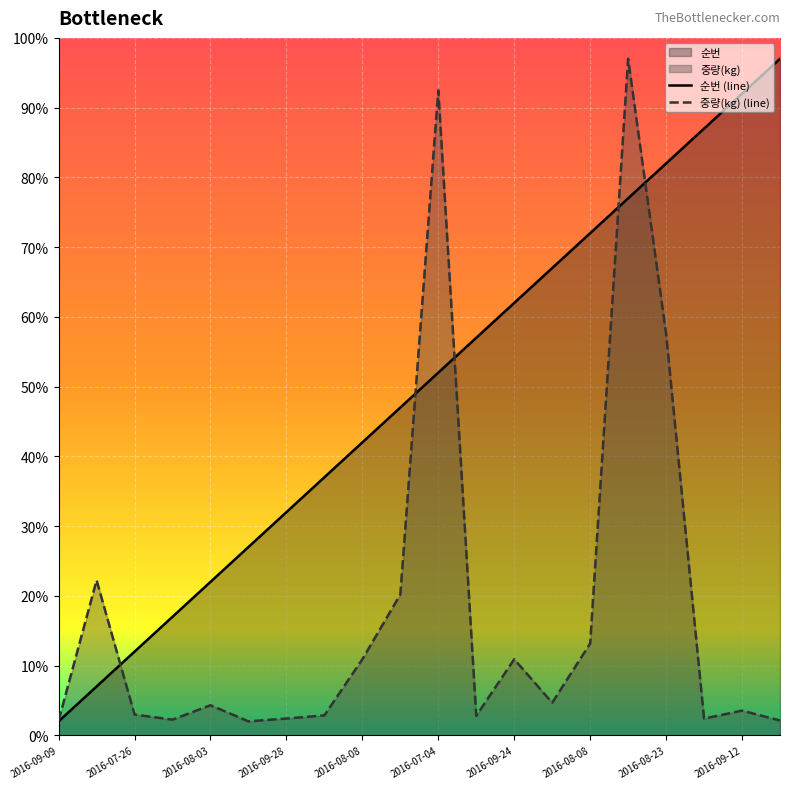

True or false: 중량(kg) (line) has a value of 92.5 at 2016-07-04.

True